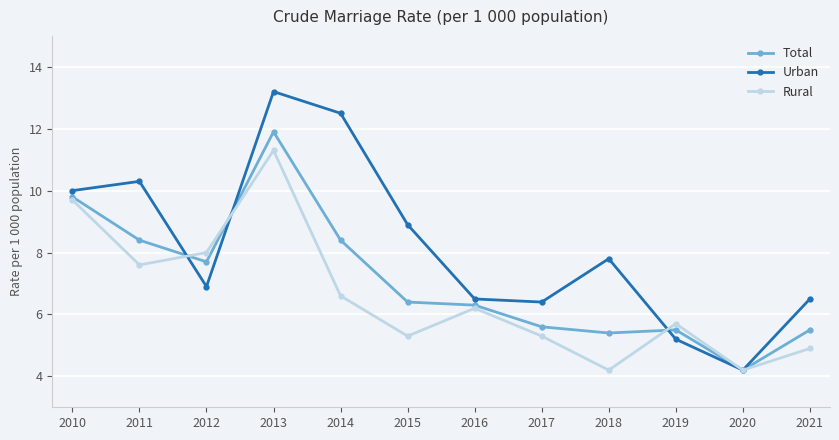

What is the greatest value displayed?

13.2